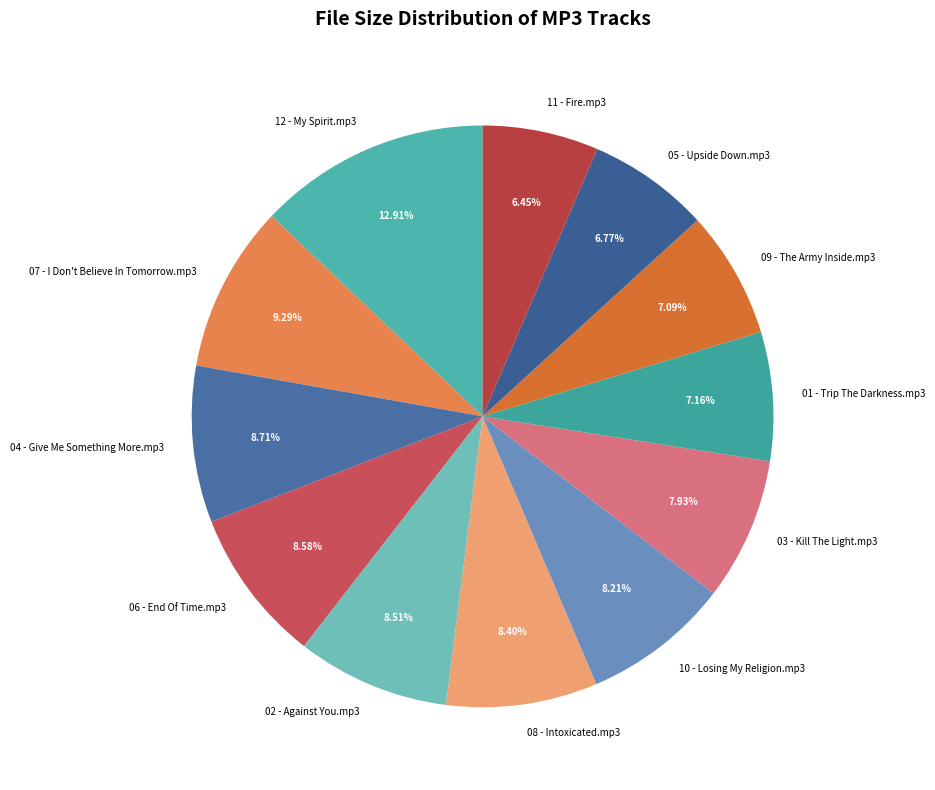

True or false: 08 - Intoxicated.mp3 accounts for 15% of the total.

False